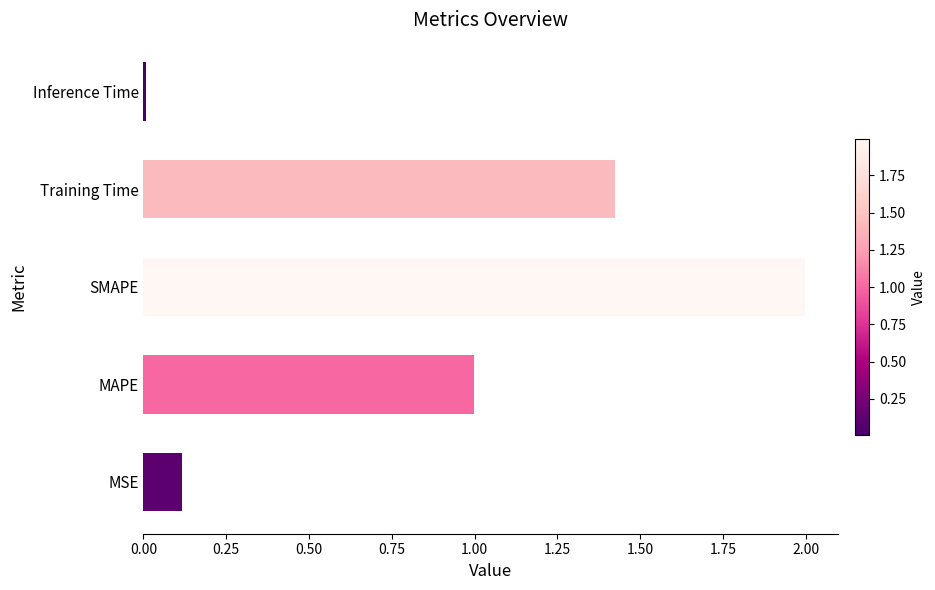

At which label is the value closest to 1?

MAPE